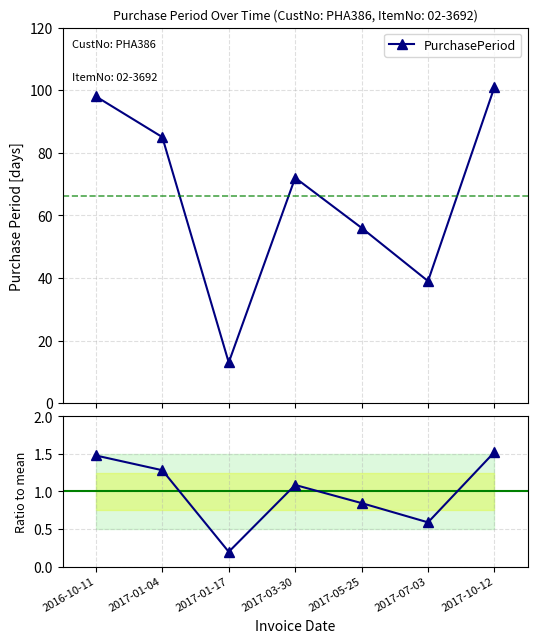

Reading right to left, list all the values displayed in this chart.

PurchasePeriod: 2017-10-12=101.0	2017-07-03=39.0	2017-05-25=56.0	2017-03-30=72.0	2017-01-17=13.0	2017-01-04=85.0	2016-10-11=98.0
Ratio to mean: 2017-10-12=1.5	2017-07-03=0.6	2017-05-25=0.8	2017-03-30=1.1	2017-01-17=0.2	2017-01-04=1.3	2016-10-11=1.5